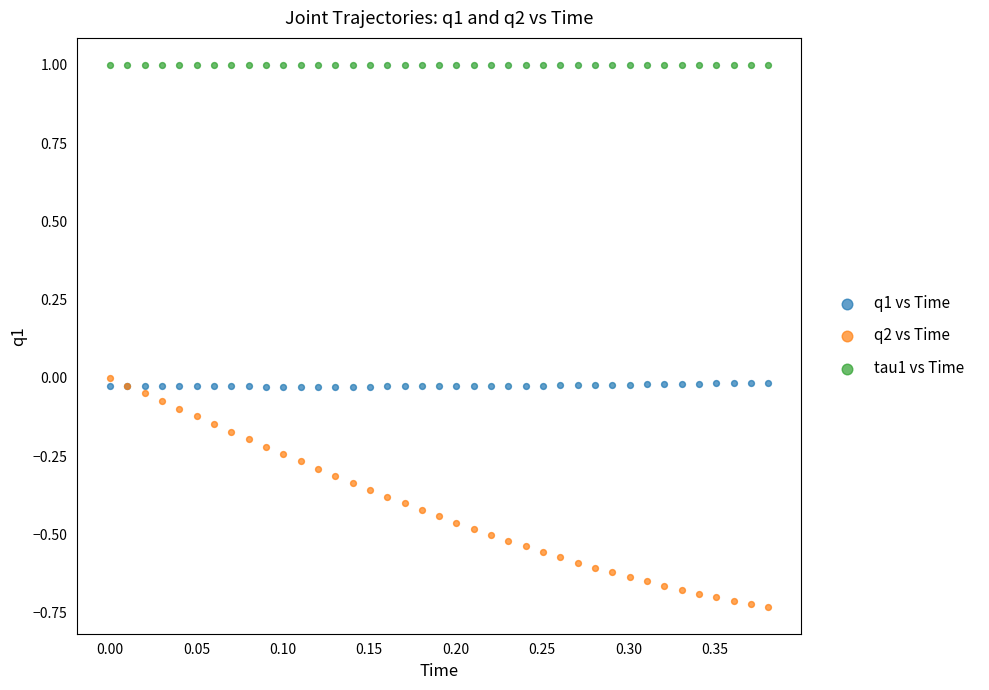

Which series contains the lowest Y value?

q2 vs Time